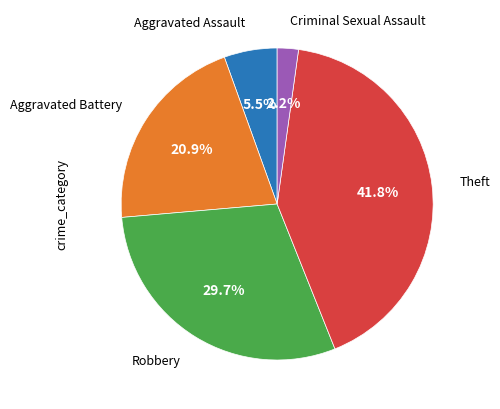

Is there any slice that represents more than half of the pie?

No